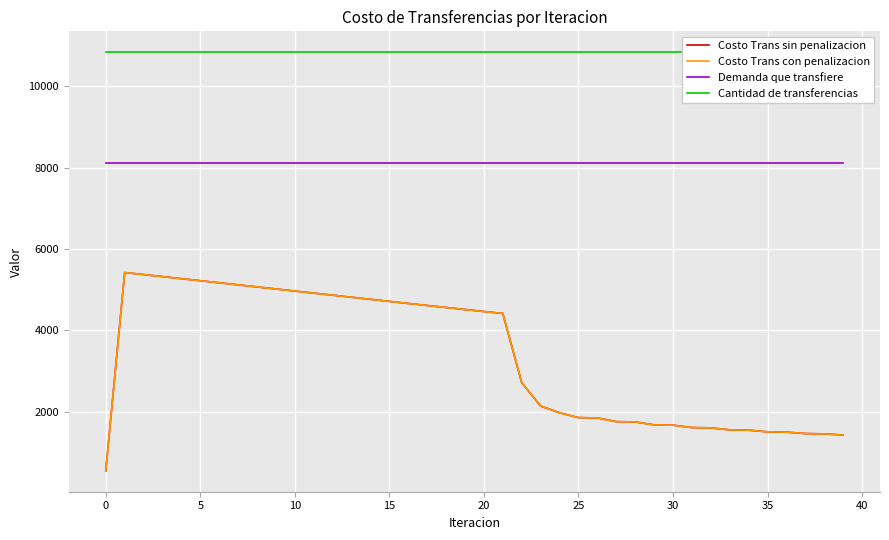

What is the minimum value for Demanda que transfiere?

8113.8